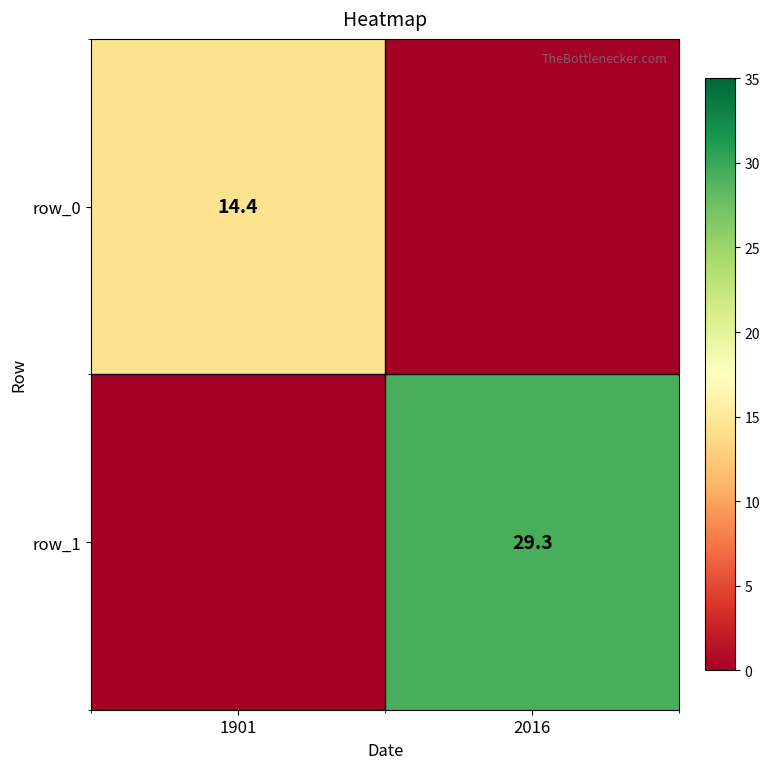

Is it true that row_0 equals -7.5 at 2016?

False